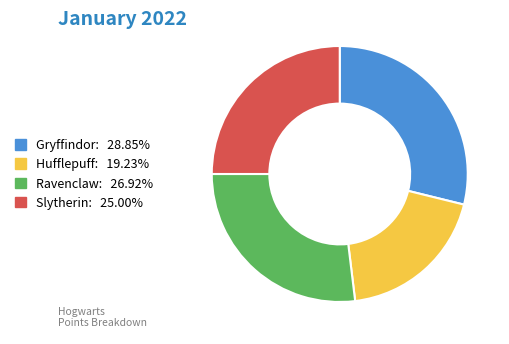

Does any single category account for the majority?

No